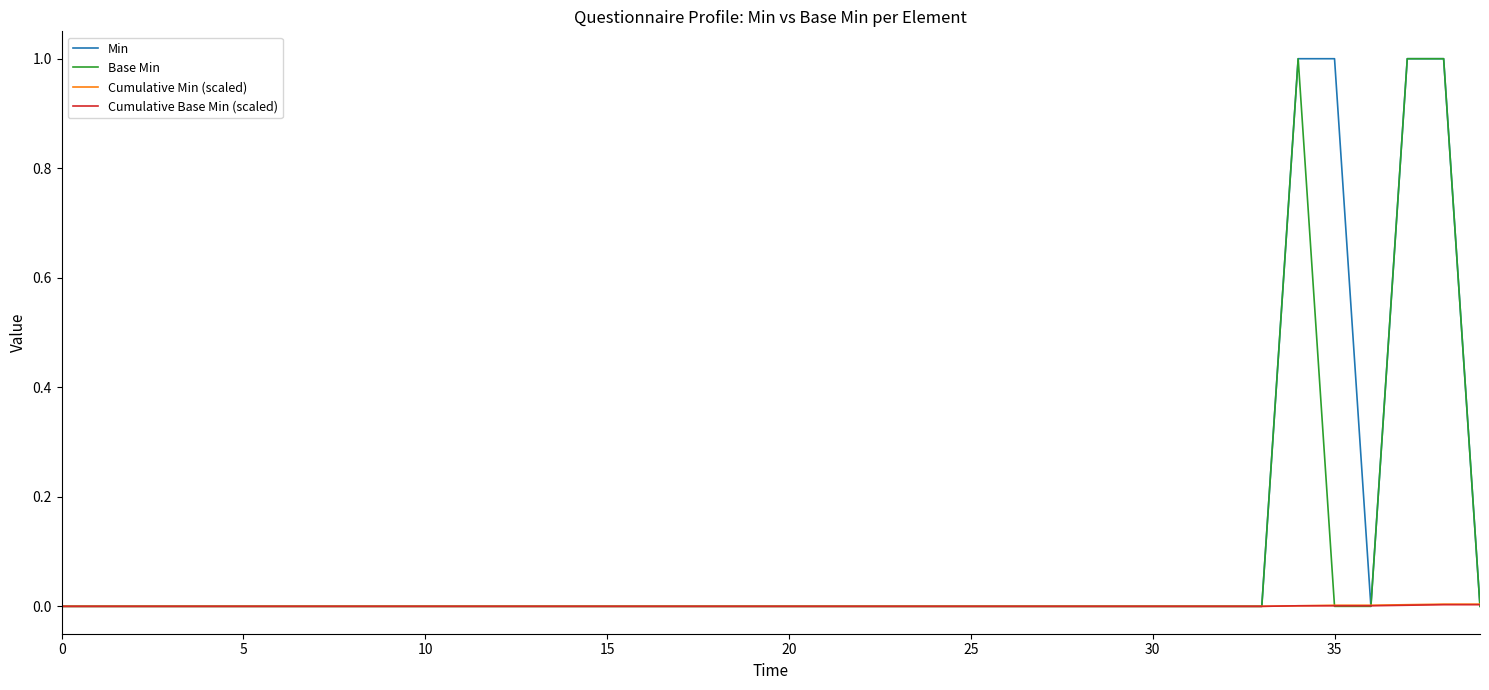

What is the maximum value for Base Min?

1.0